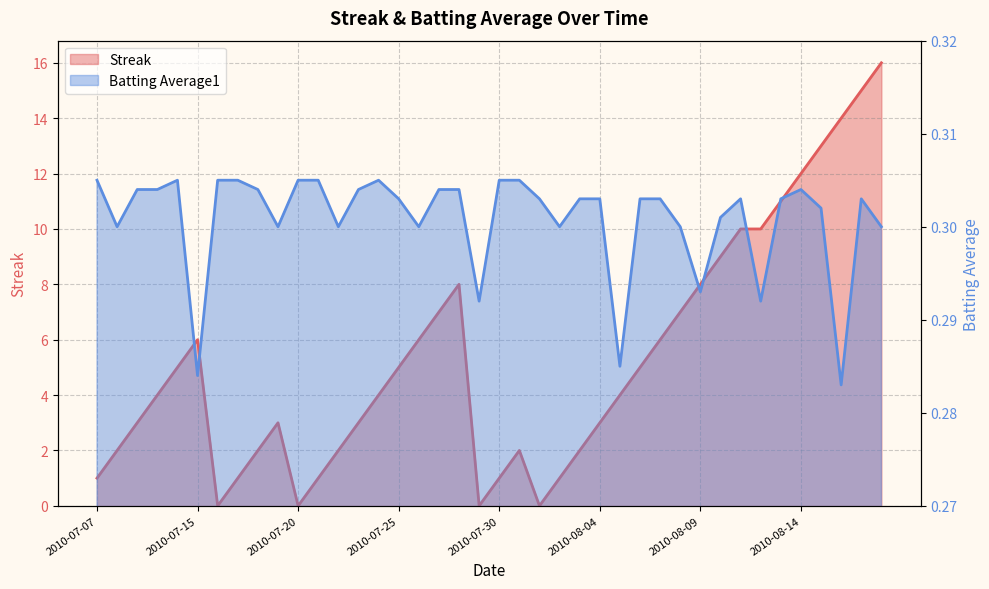

Where is the first local minimum for Batting Average1?

2010-07-08